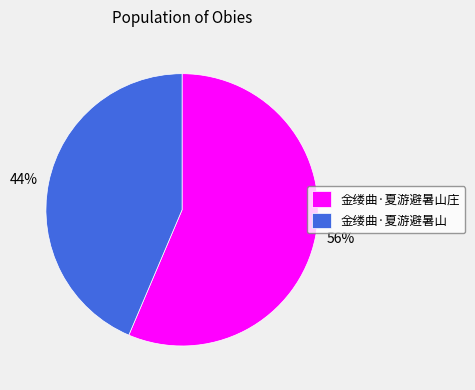

Does any single category account for the majority?

Yes